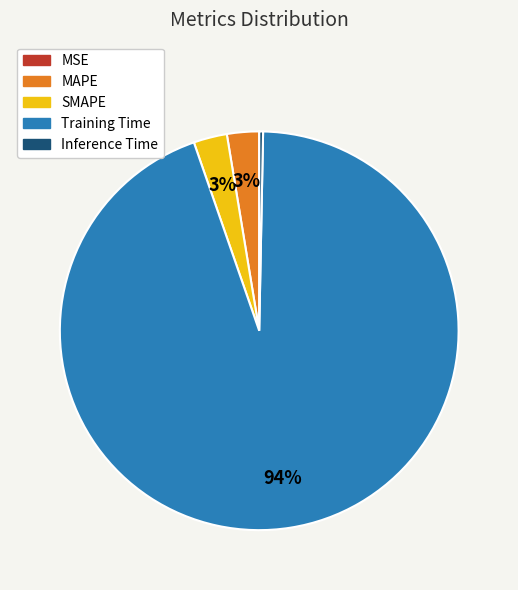

To the nearest percent, what is the difference between the largest and smallest slice percentages?

94%